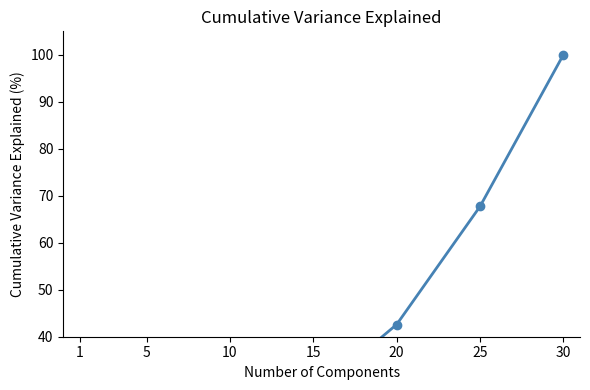

What is the average value?

36.5